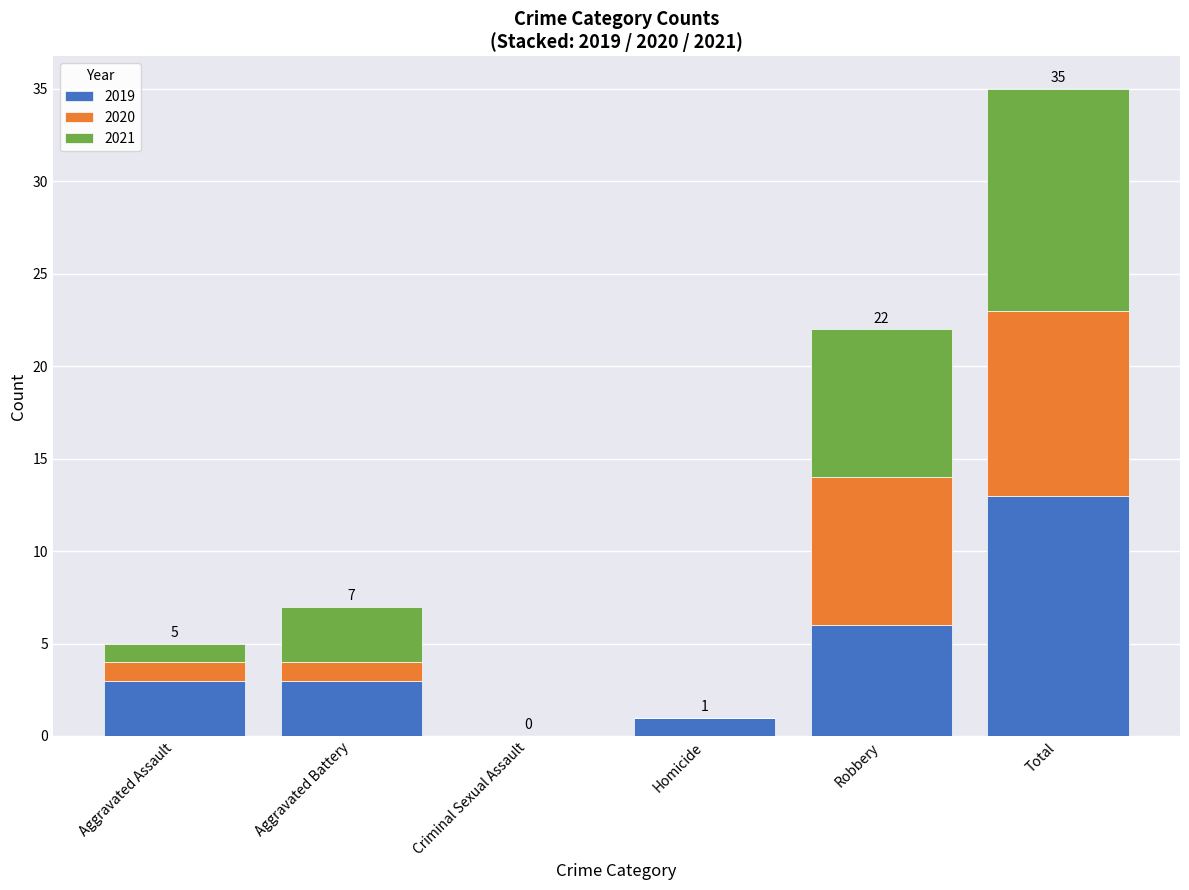

What is the highest value of the 2019 series?

13